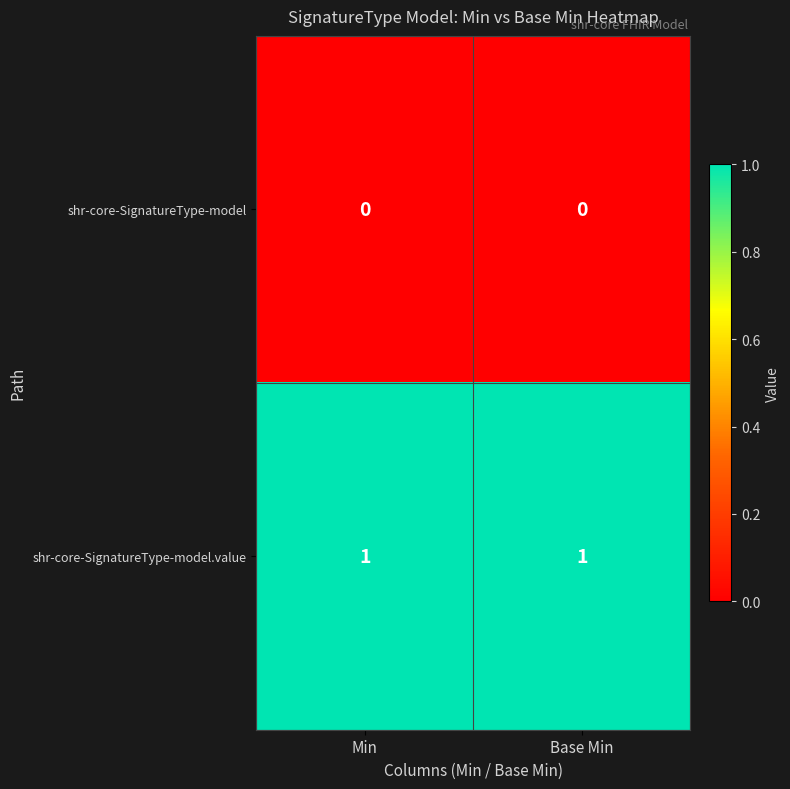

What is the maximum value shown in the chart?

1